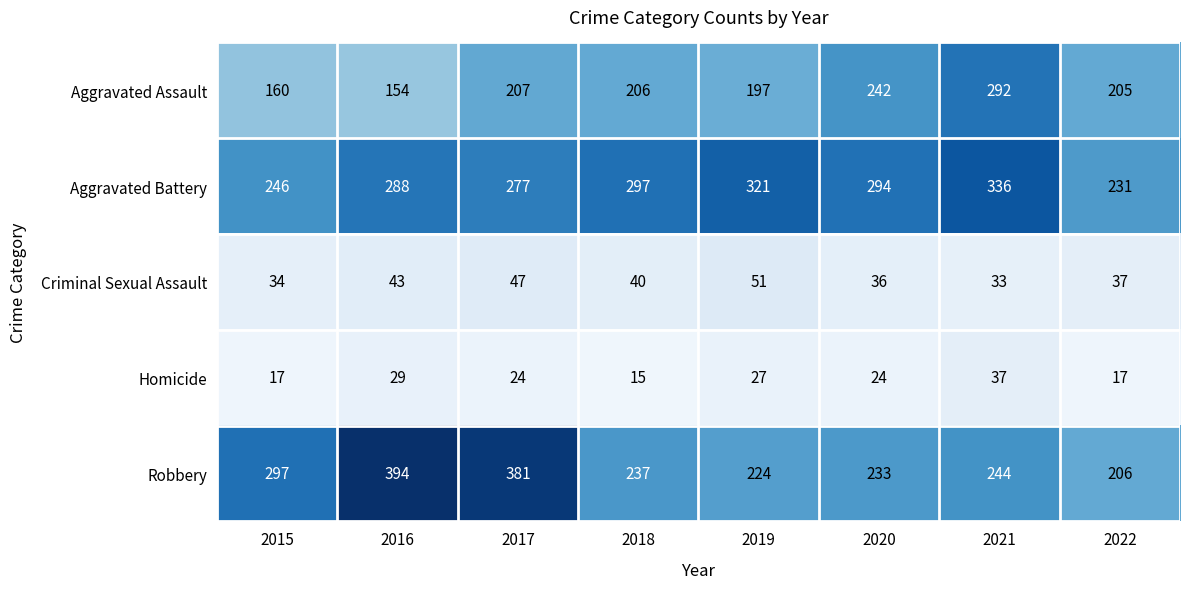

The value of Criminal Sexual Assault at 2017 is 11. True or false?

False